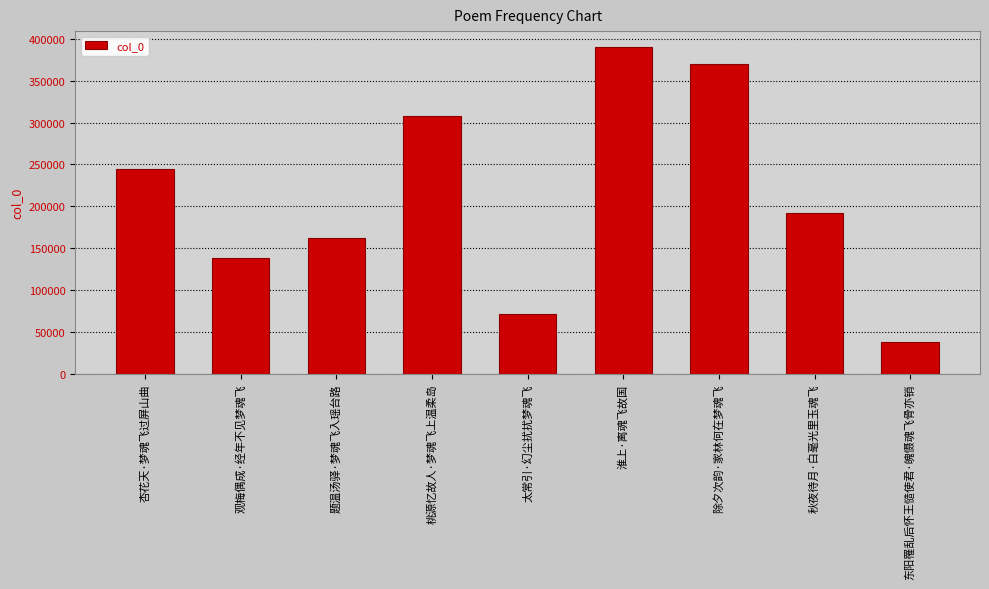

How many series are shown in this chart?

1